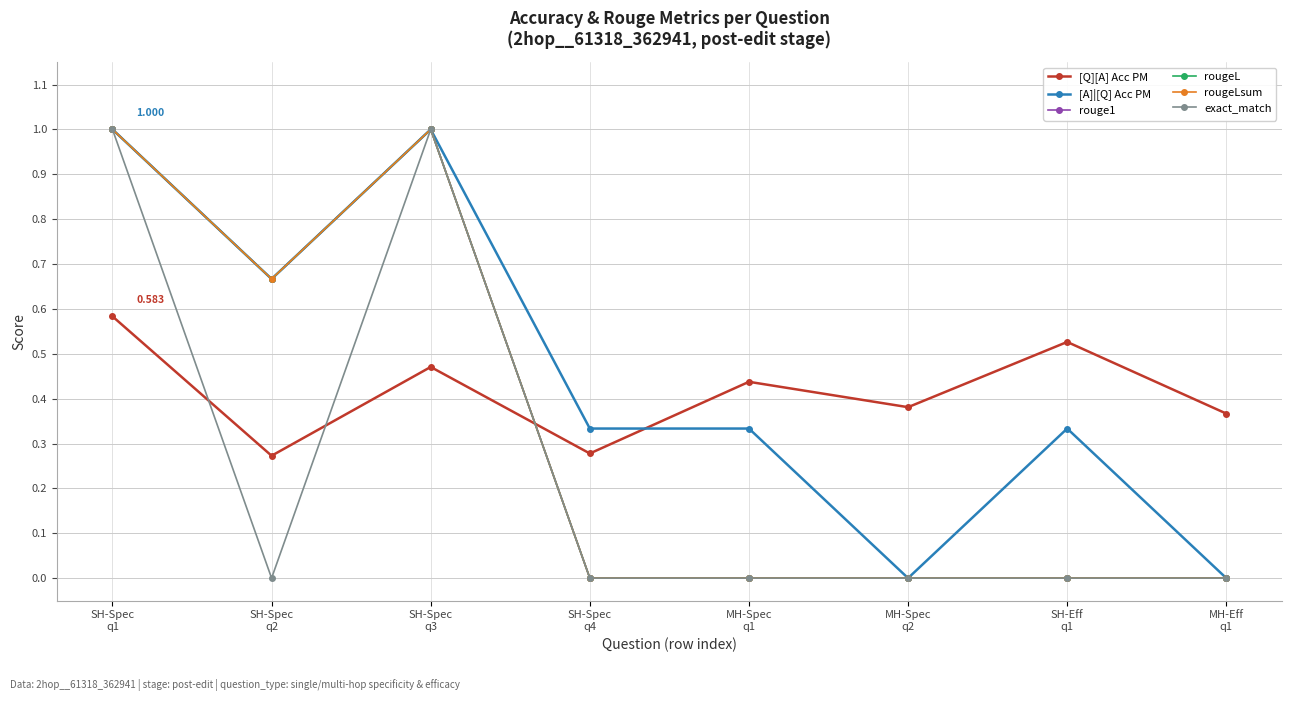

Is this an area chart (filled region under the line)?

No